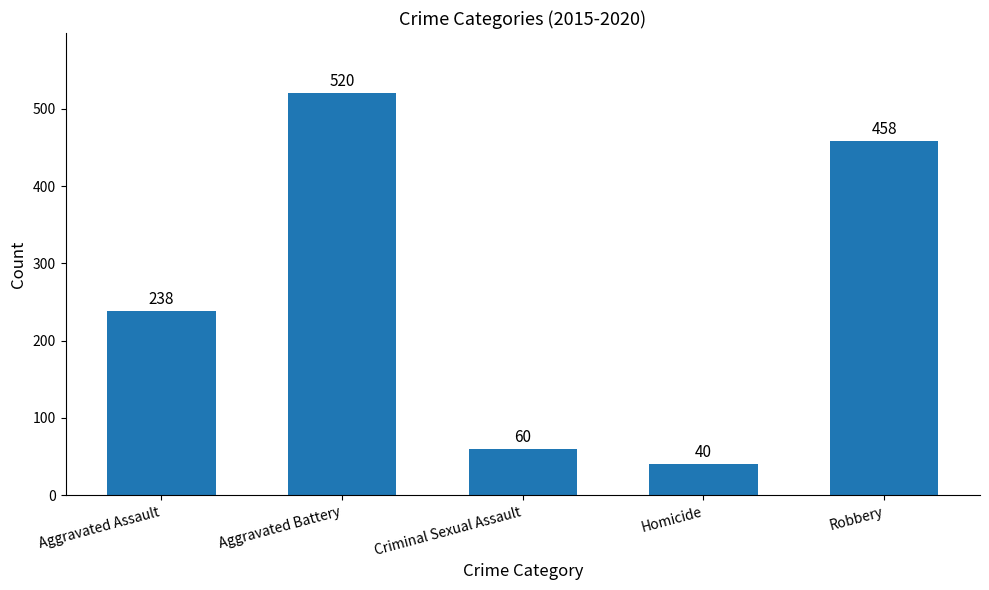

What is the sum of all values?

1316